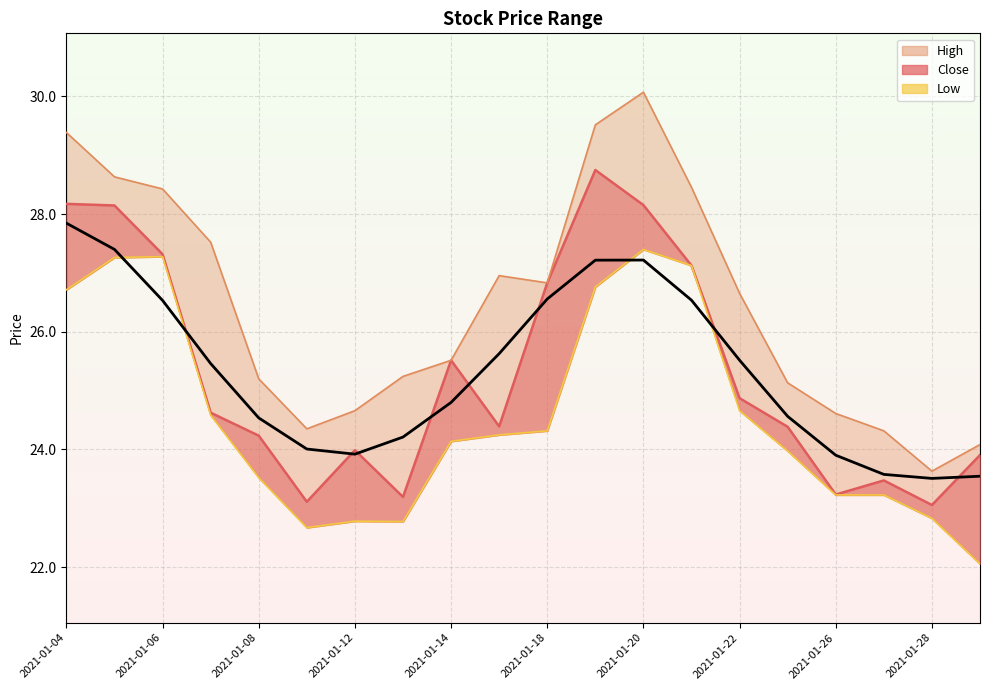

At which category does low reach its first local valley?

2021-01-11